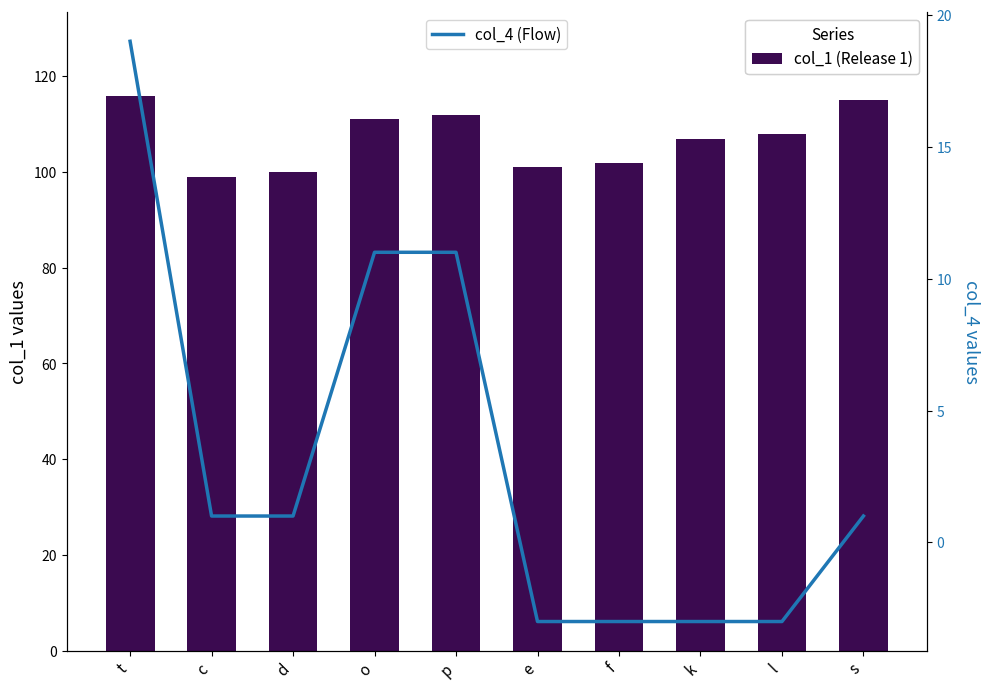

What is the label of the 2nd bar from the left?

c